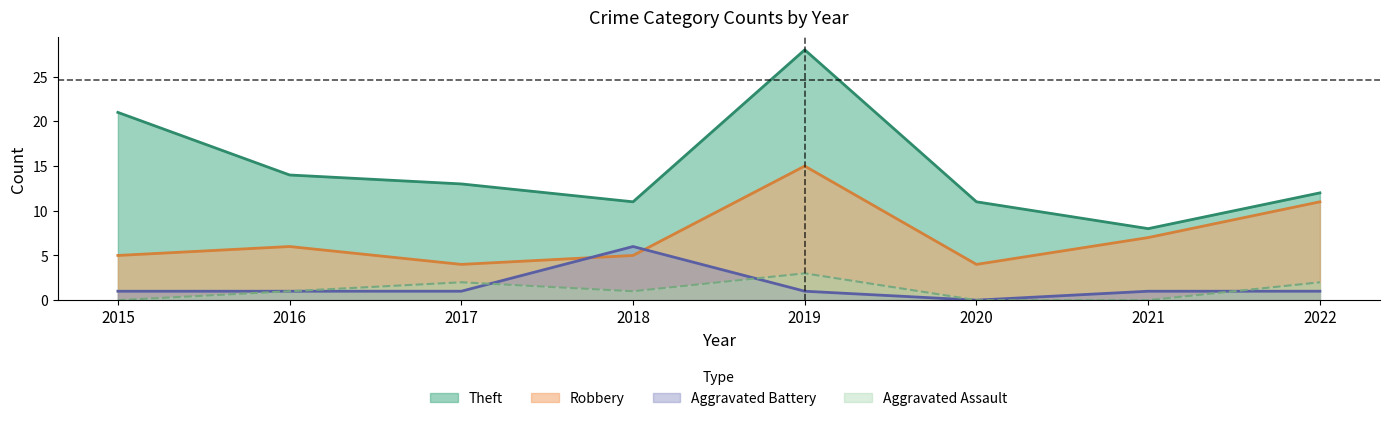

Rank the categories by Robbery value from highest to lowest.

2019, 2022, 2021, 2016, 2015, 2018, 2017, 2020